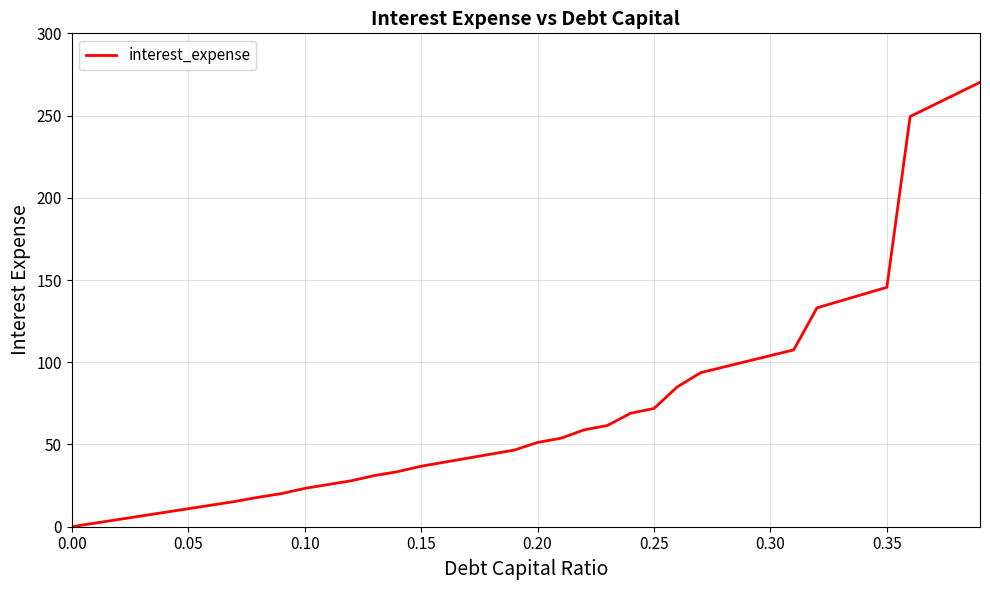

What is the greatest value displayed?

270.2